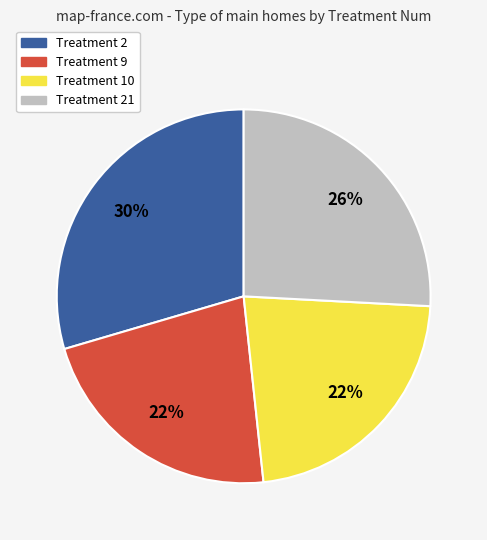

To the nearest percent, what is the average slice percentage?

25%